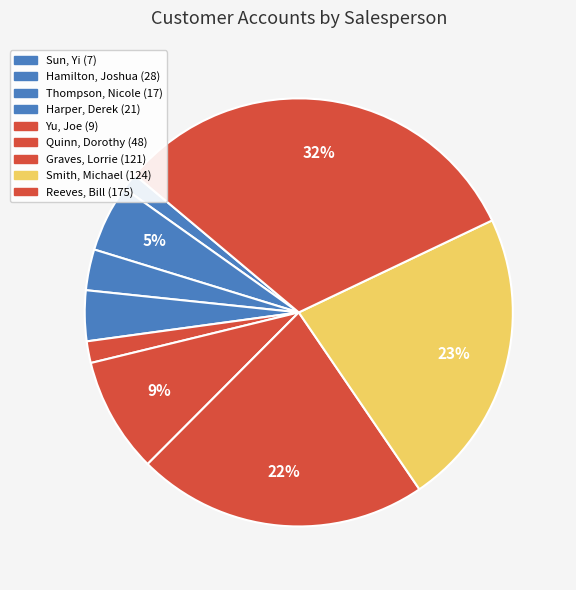

True or false: Graves, Lorrie accounts for 29% of the total.

False